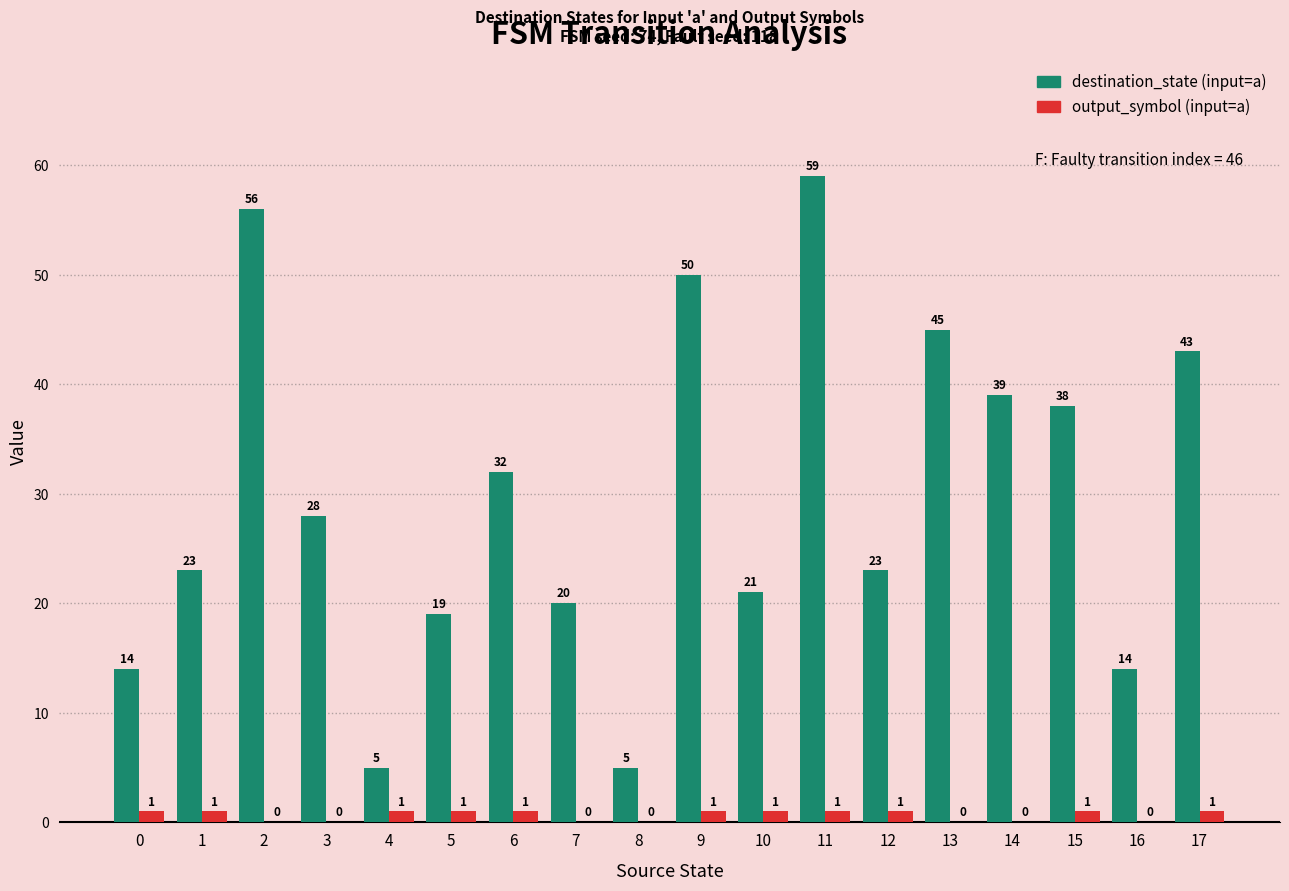

Which series changed the most between 4 and 14?

destination_state (input=a)